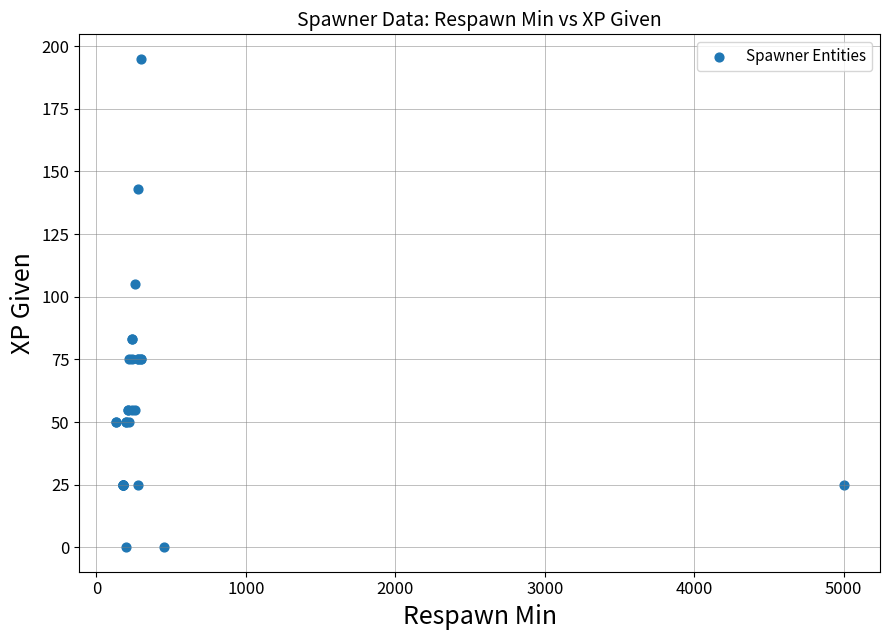

What Y value in the scatter plot is closest to 97?

105